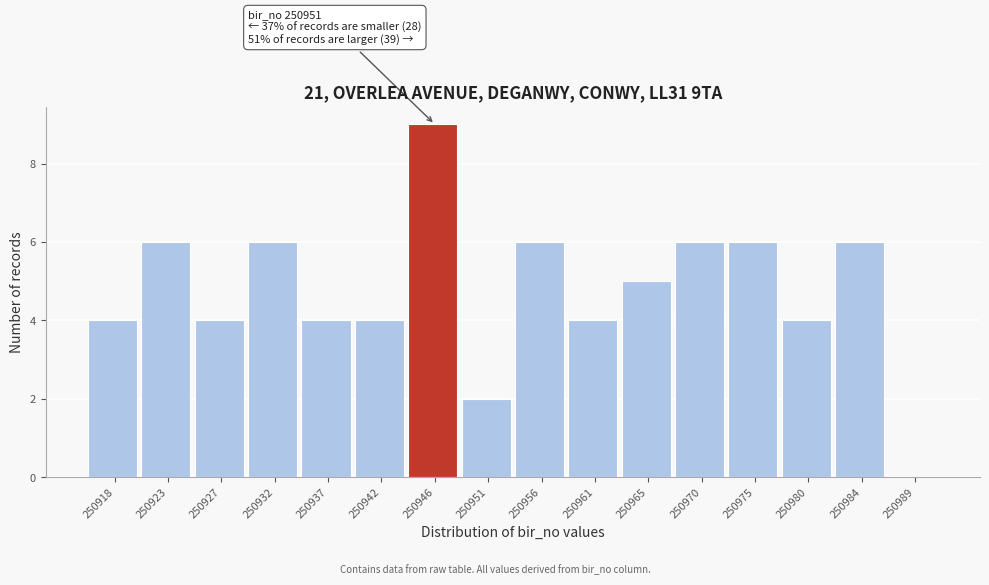

Reading right to left, extract all data points from this chart.

250989=0	250984=6	250980=4	250975=6	250970=6	250965=5	250961=4	250956=6	250951=2	250946=9	250942=4	250937=4	250932=6	250927=4	250923=6	250918=4